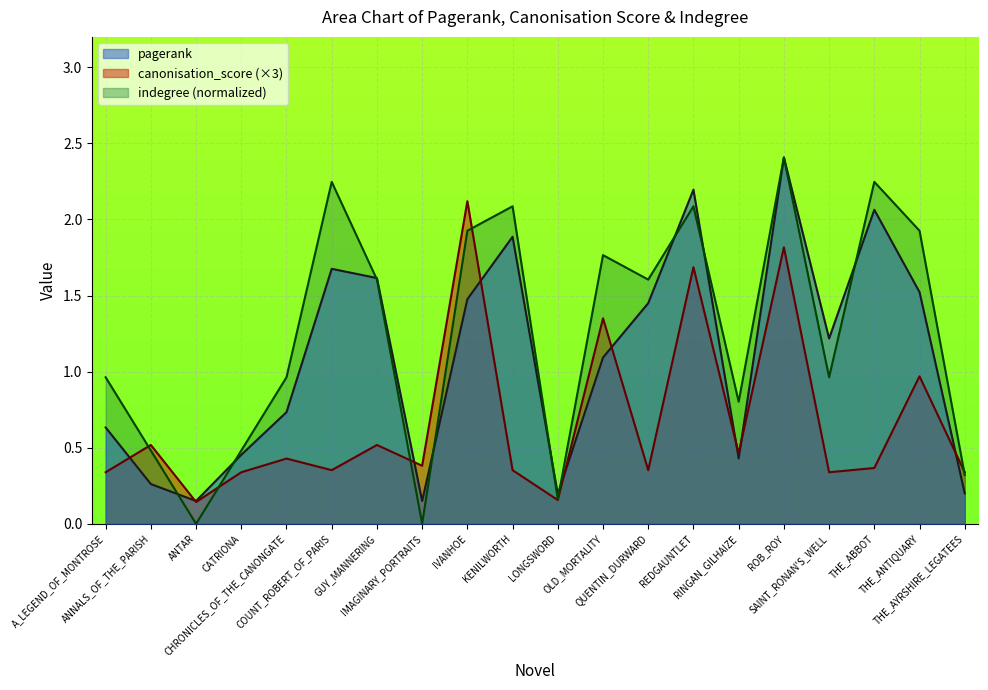

At IVANHOE, list the series in order from largest to smallest.

canonisation_score (×3), indegree (normalized), pagerank